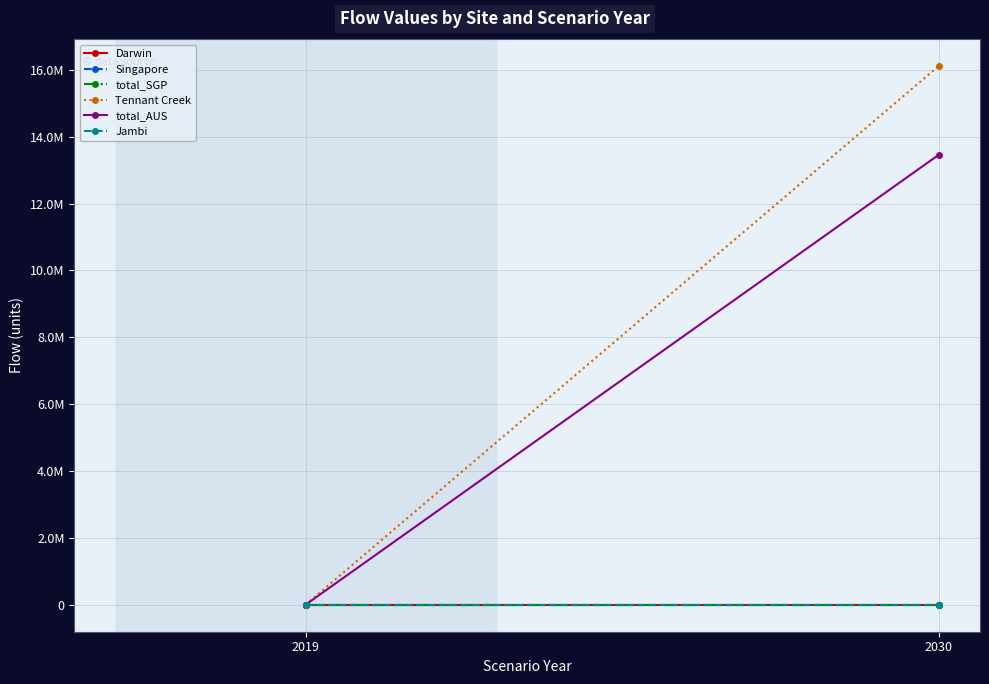

Where is Jambi nearest to the value 0?

2019